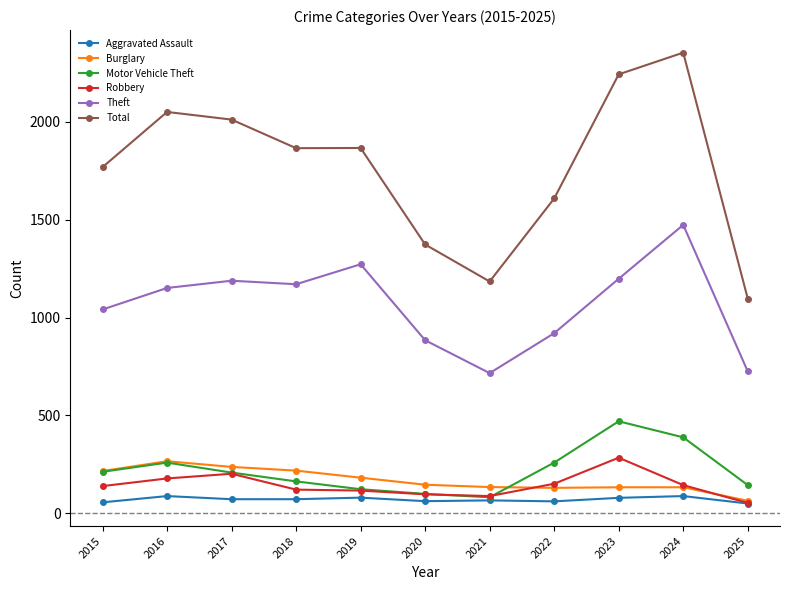

The value of Robbery at 2025 is 53. True or false?

True